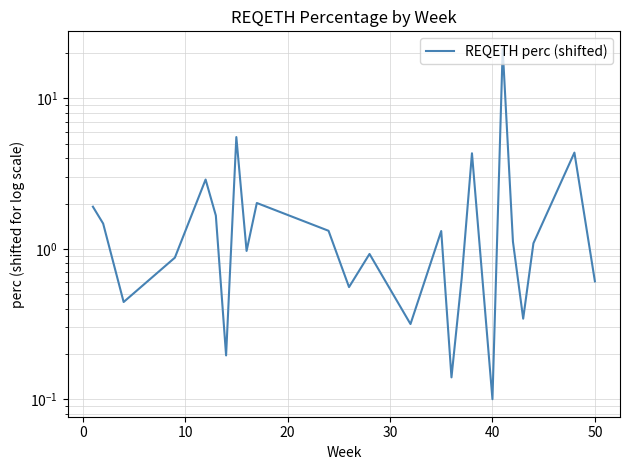

Reading left to right, list all the values displayed in this chart.

1.9	1.5	0.4	0.9	2.9	1.7	0.2	5.5	1.0	2.0	1.3	0.6	0.9	0.3	1.3	0.1	0.6	4.3	0.1	21.4	1.1	0.3	1.1	4.4	0.6